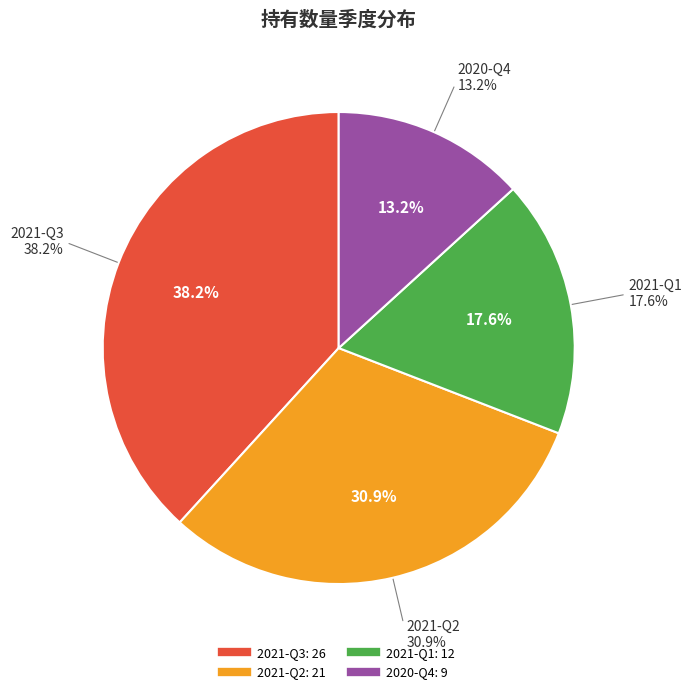

What percentage do 2021-Q1 and 2021-Q3 together represent?

55.9%